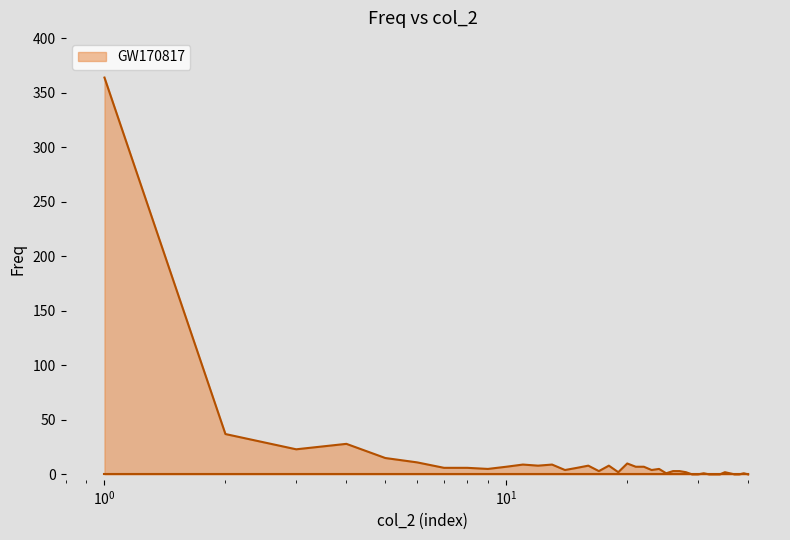

What is the maximum value shown in the chart?

364